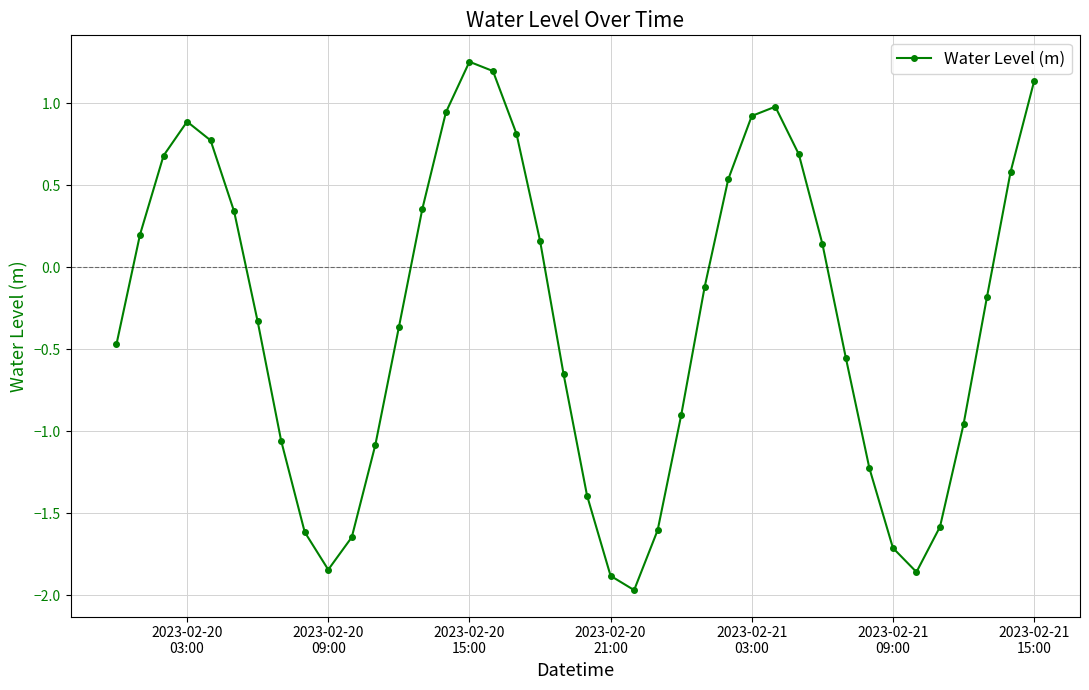

How many lines are shown in the chart?

1